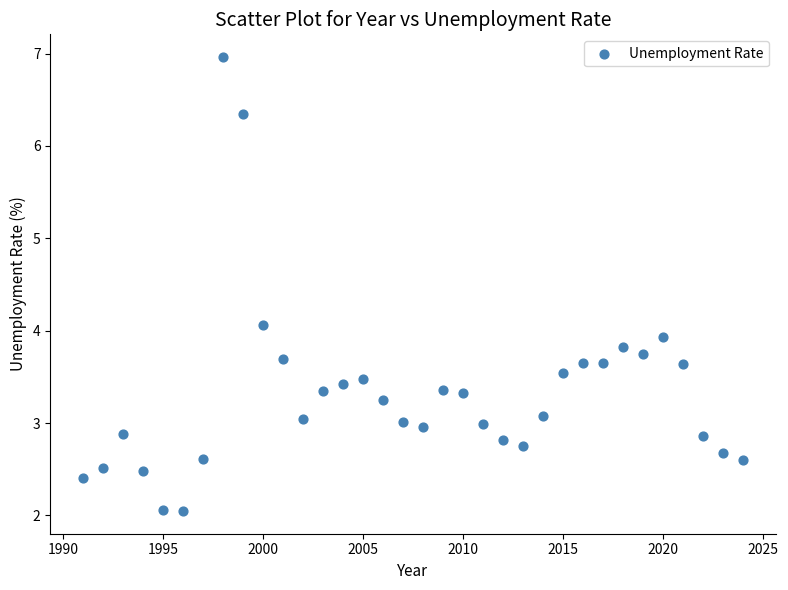

What is the range of Y values (max minus min)?

4.9